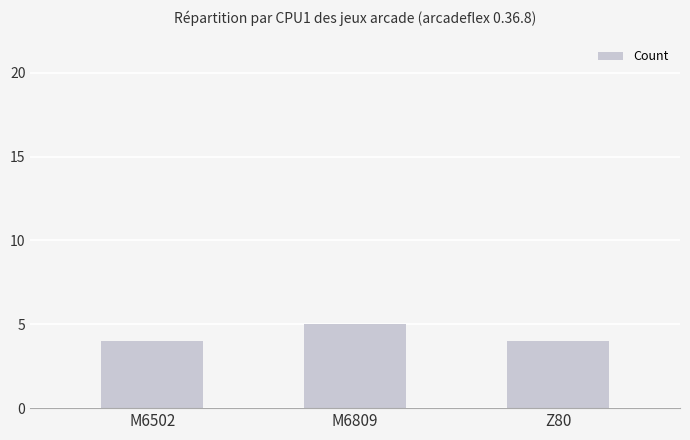

Reading right to left, extract all data points from this chart.

Z80=4	M6809=5	M6502=4